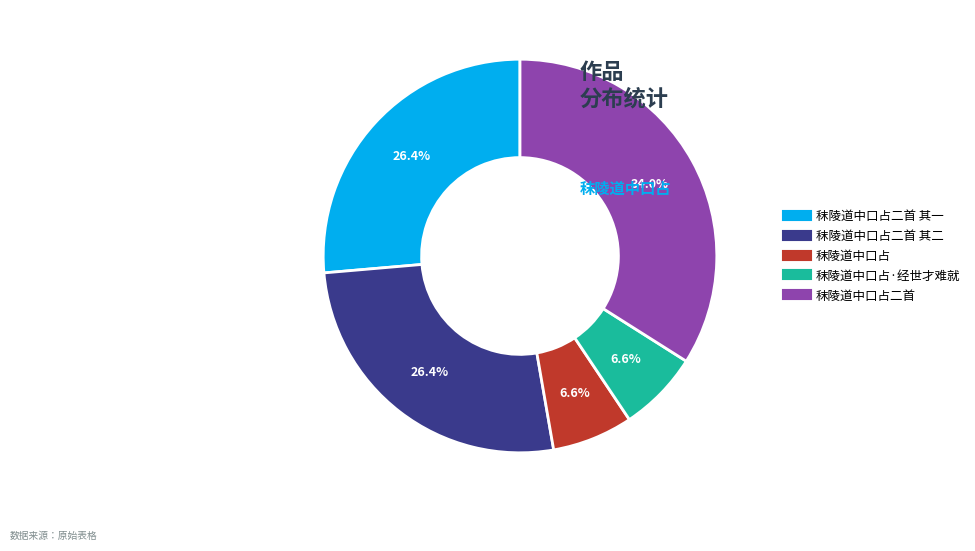

Does any single category account for the majority?

No